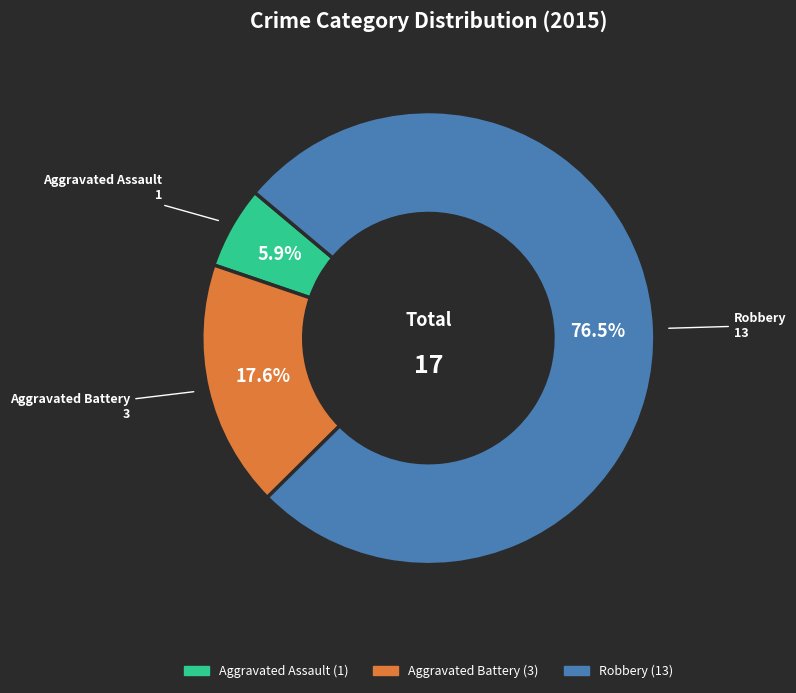

Which has a higher value, Aggravated Assault or Robbery?

Robbery